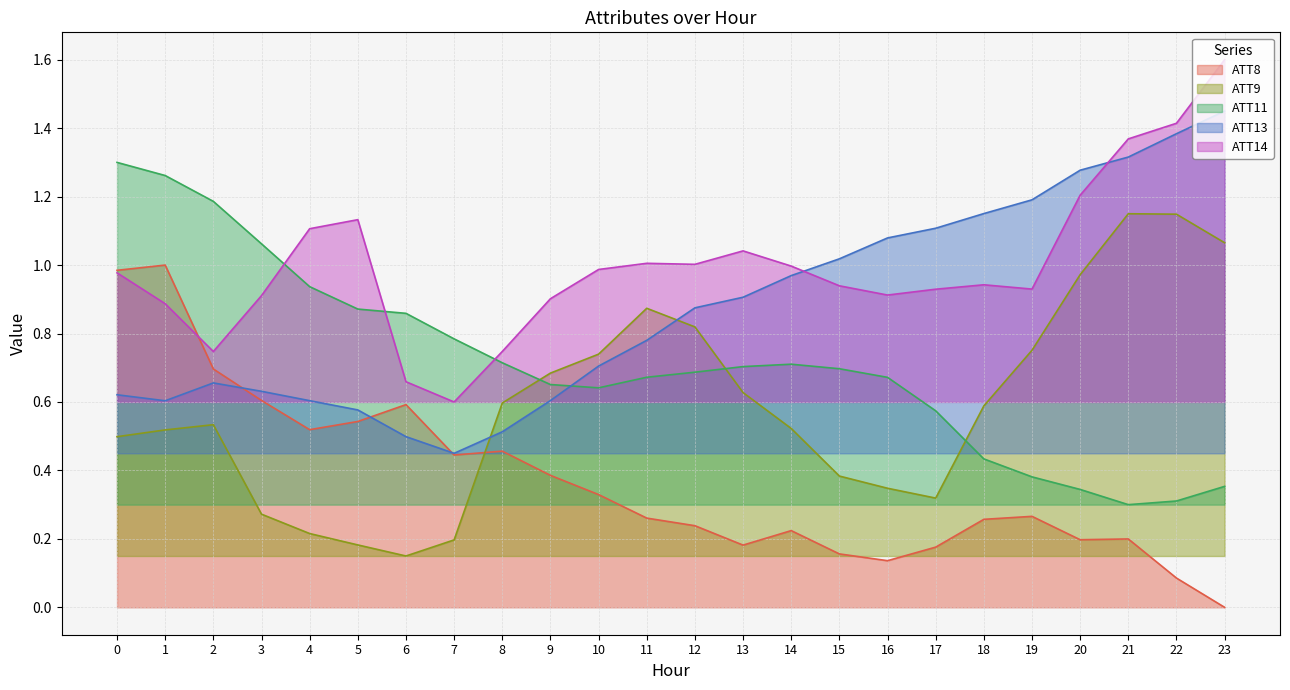

How many times do ATT13 and ATT11 cross each other?

1